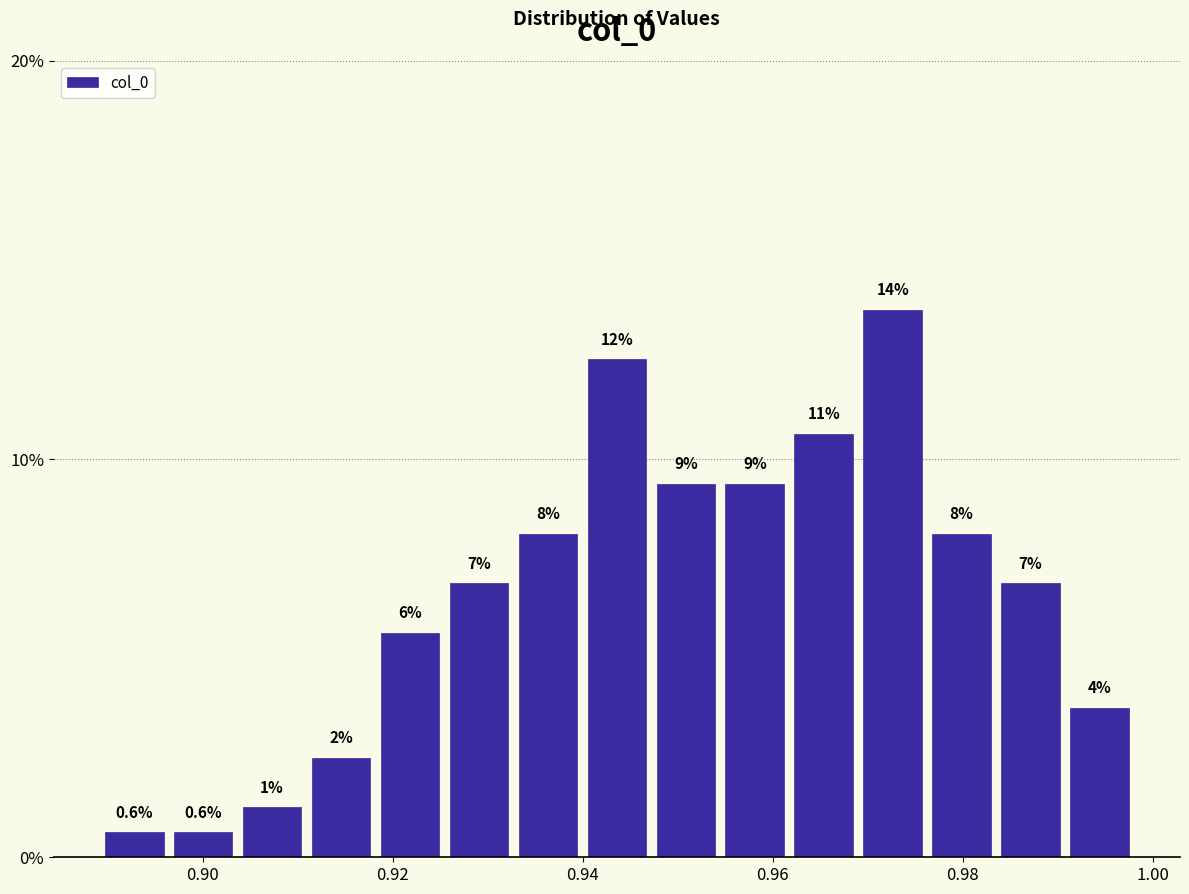

Read against the x-axis, roughly where is the centre of the tallest bar?

0.972